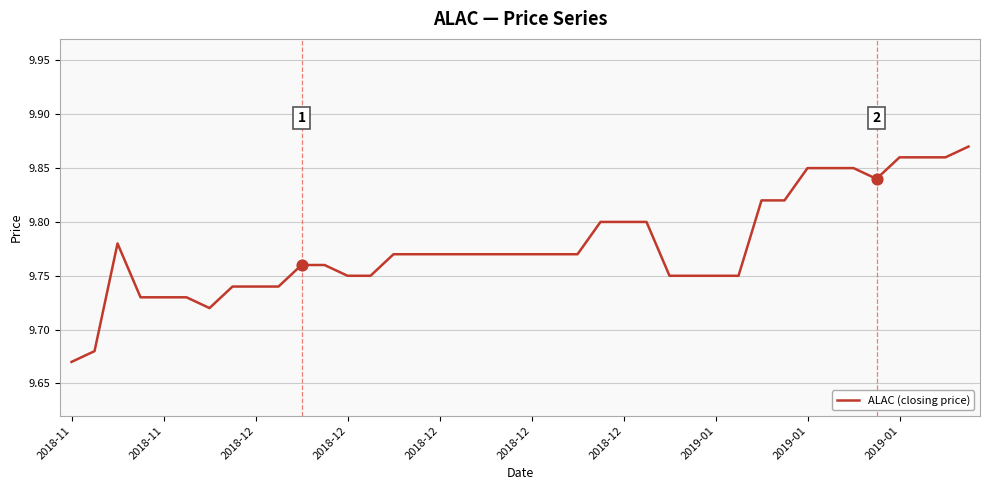

How many lines are shown in the chart?

1